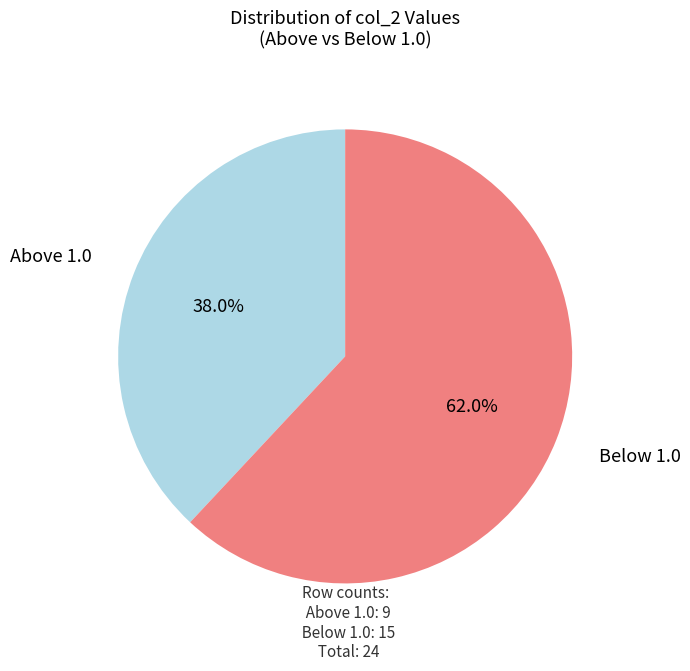

Does any single category account for the majority?

Yes